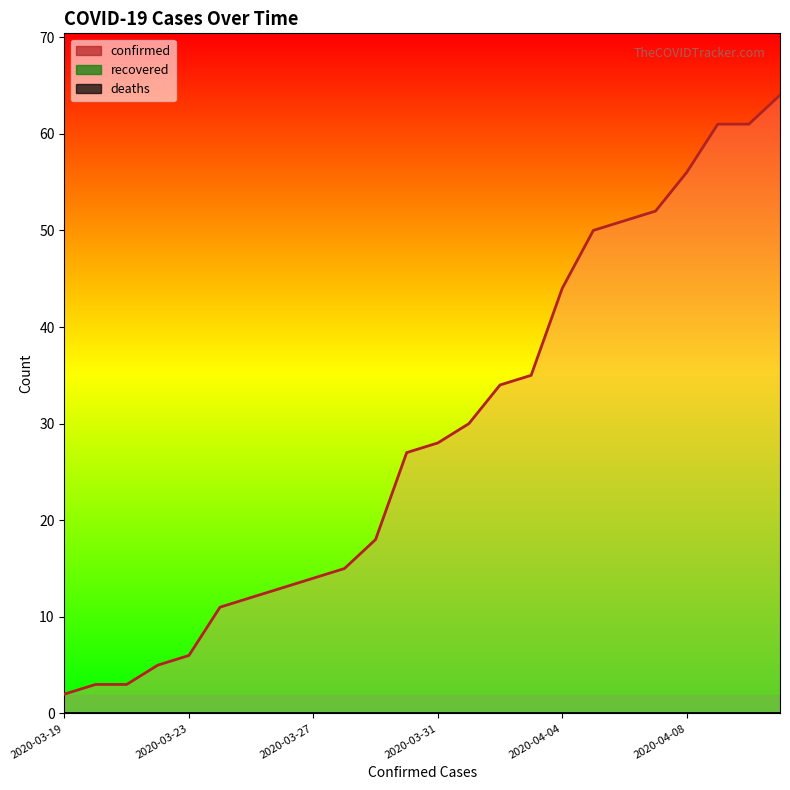

List the series in order of their peak value, lowest first.

recovered, deaths, confirmed